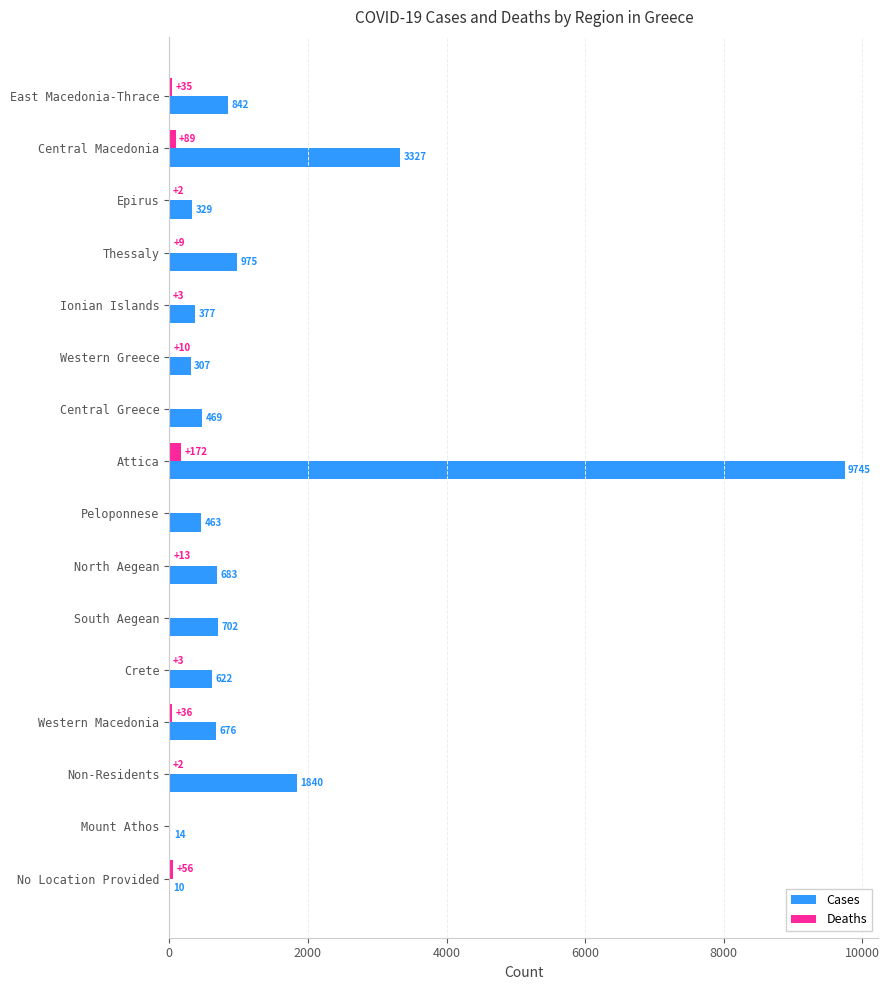

What is the approximate value of Cases at North Aegean, to the nearest 100?

700